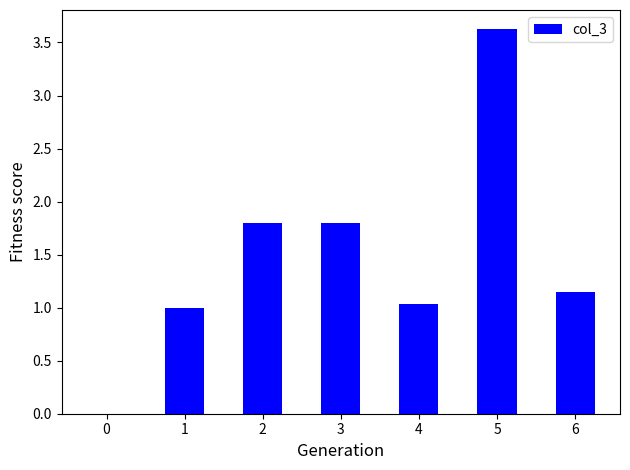

What is the change in value from 0 to 2?

+1.8